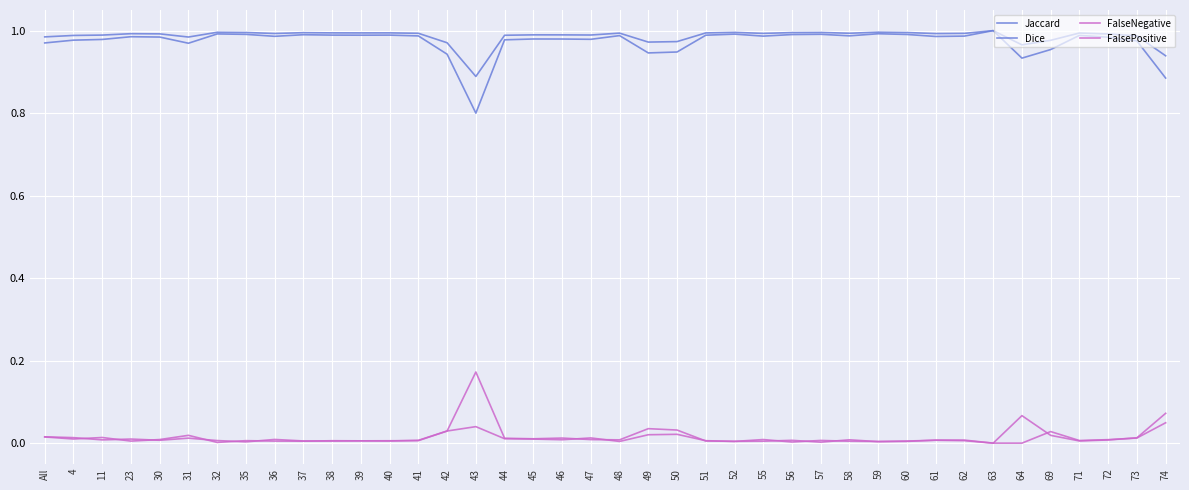

Does the chart have visible grid lines?

Yes